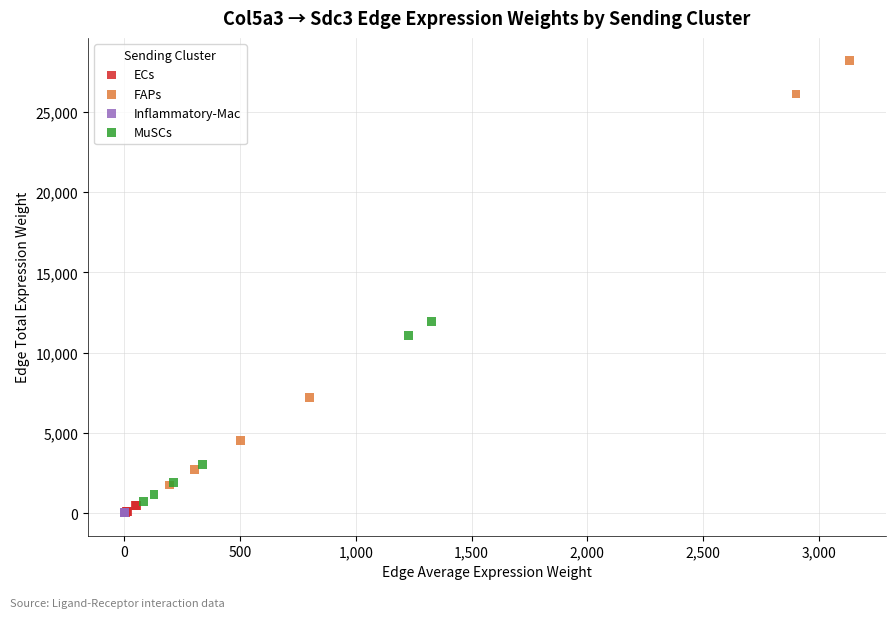

Which series has the largest Y range (max minus min)?

FAPs